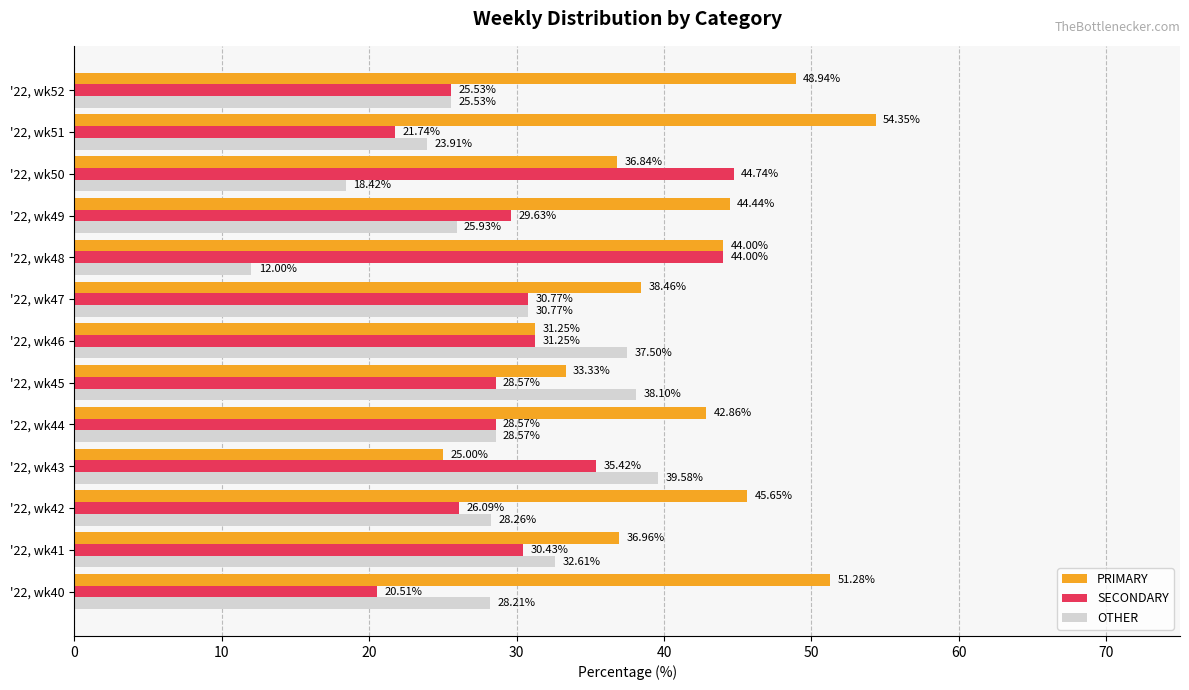

What is the difference between the second highest and second lowest values in the OTHER series?

19.7